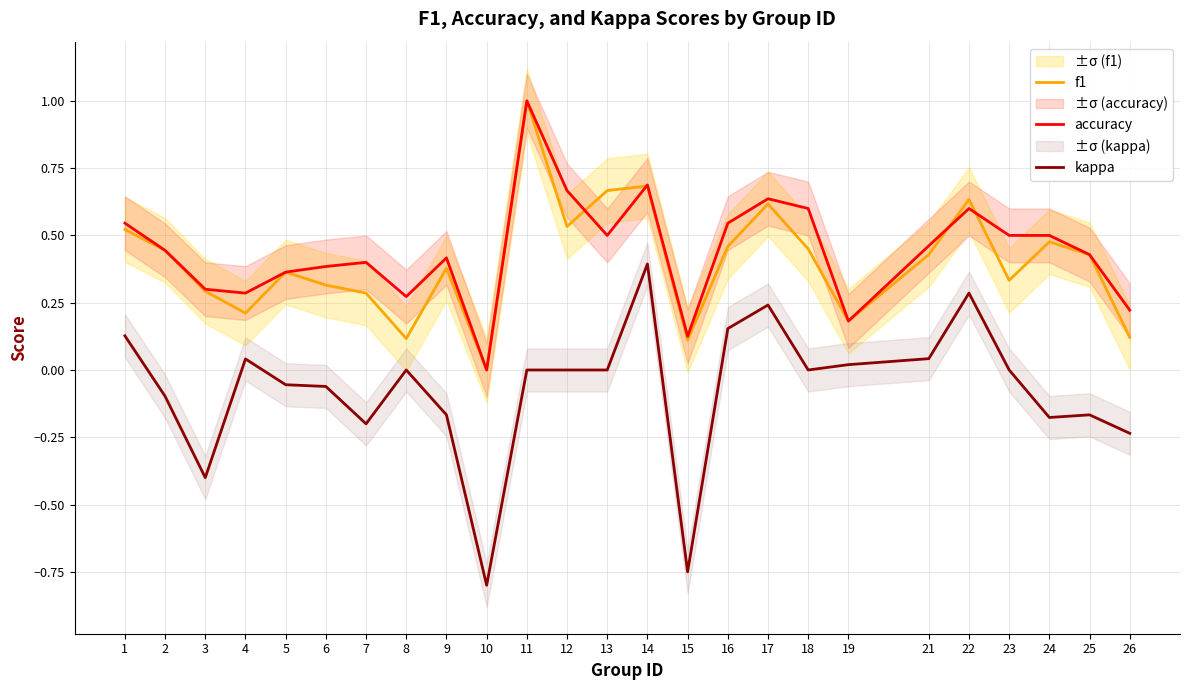

Between 14 and 25, which series saw the biggest shift?

kappa